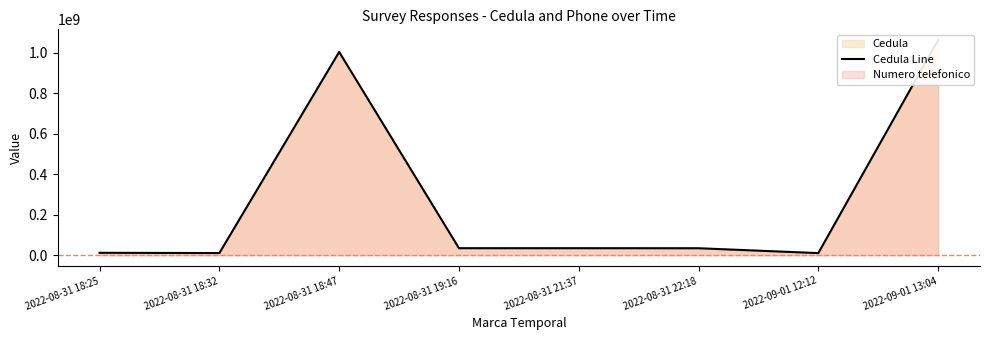

The chart shows a value of 34558375 at 2022-08-31 21:37. True or false?

True